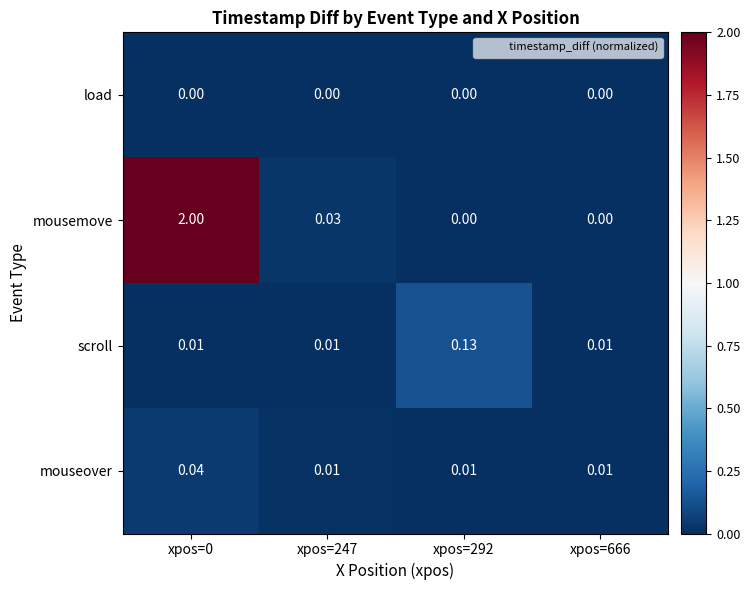

Is the value of load at xpos=0 greater than the value of mouseover at xpos=292?

No